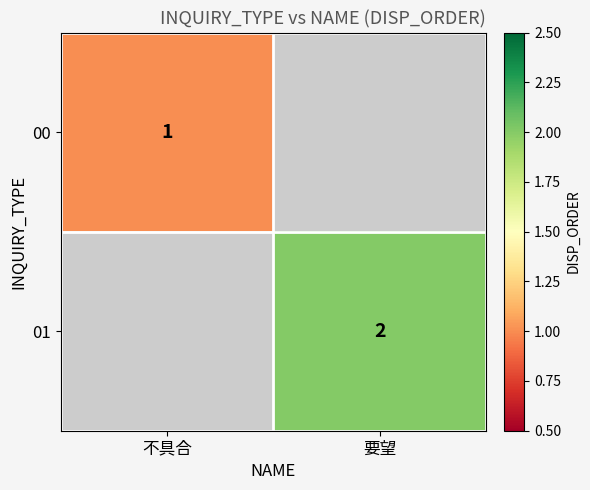

Is it true that 01 equals 1 at 要望?

False